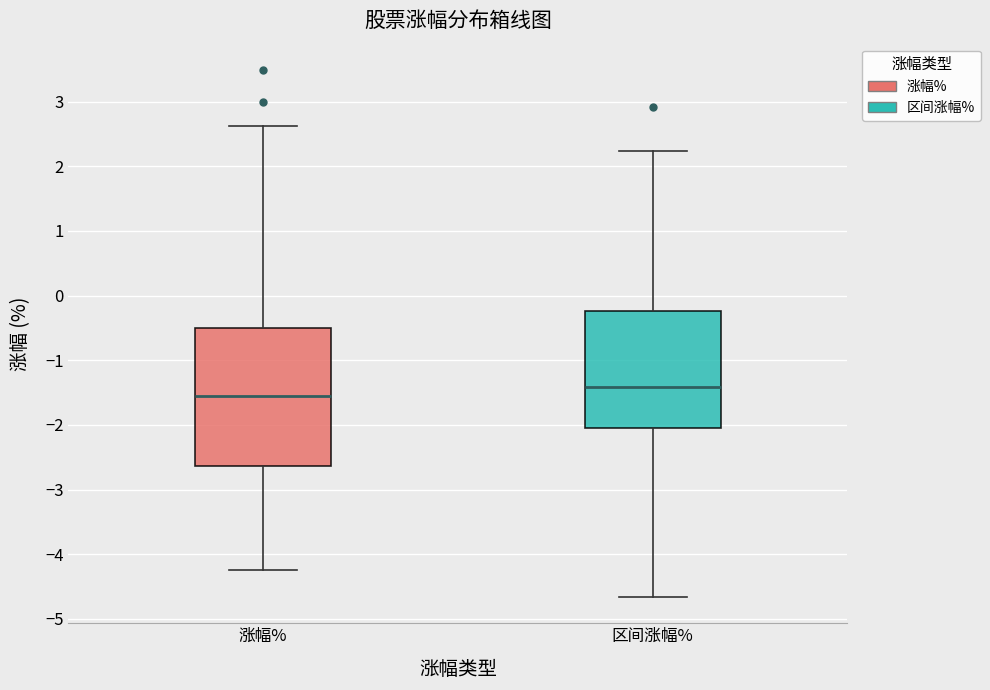

Which box's median line is the highest?

区间涨幅%